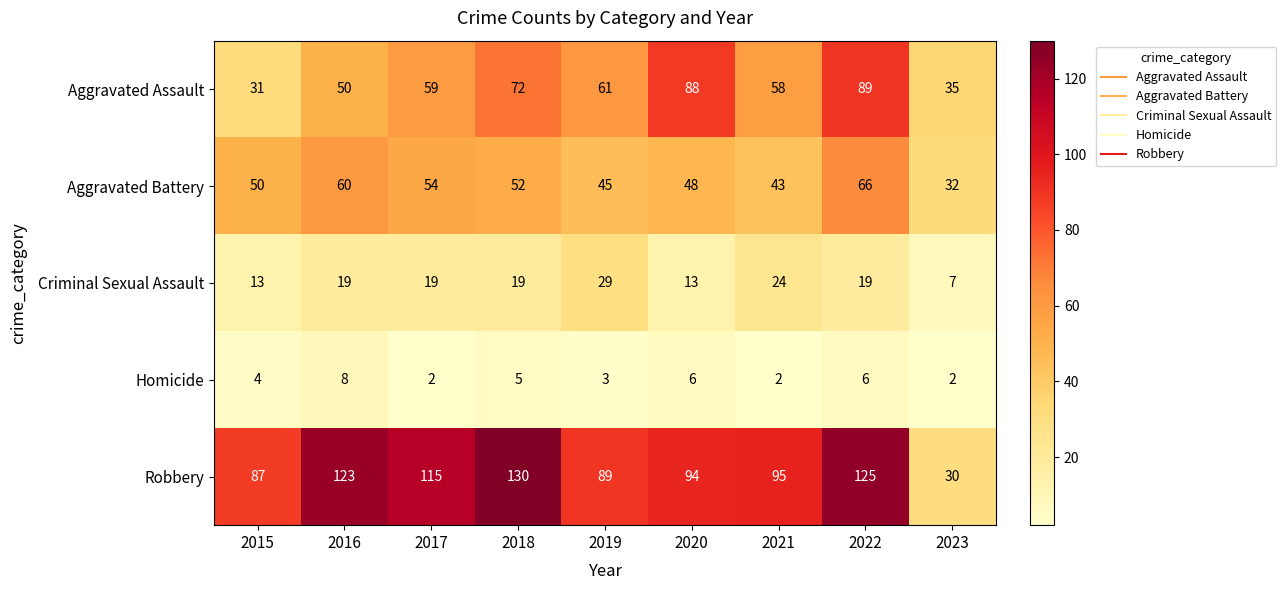

What is the total value across all series at 2023?

106